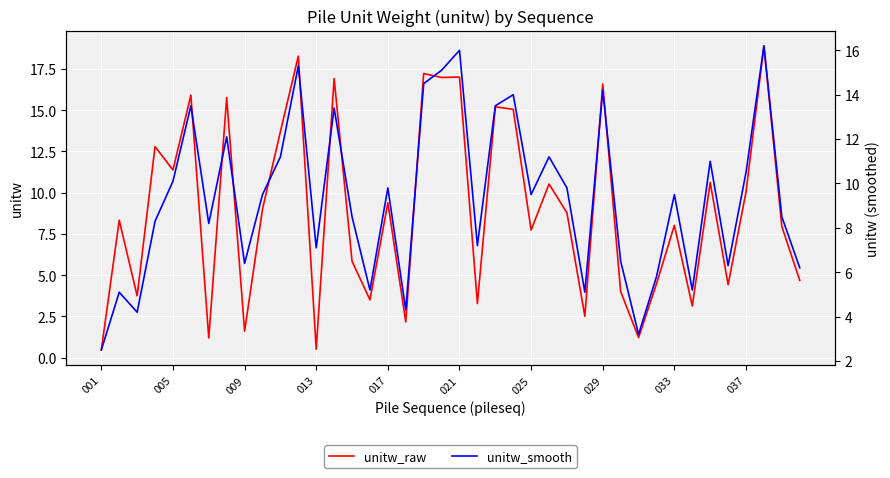

What is the maximum value for unitw_raw?

18.9